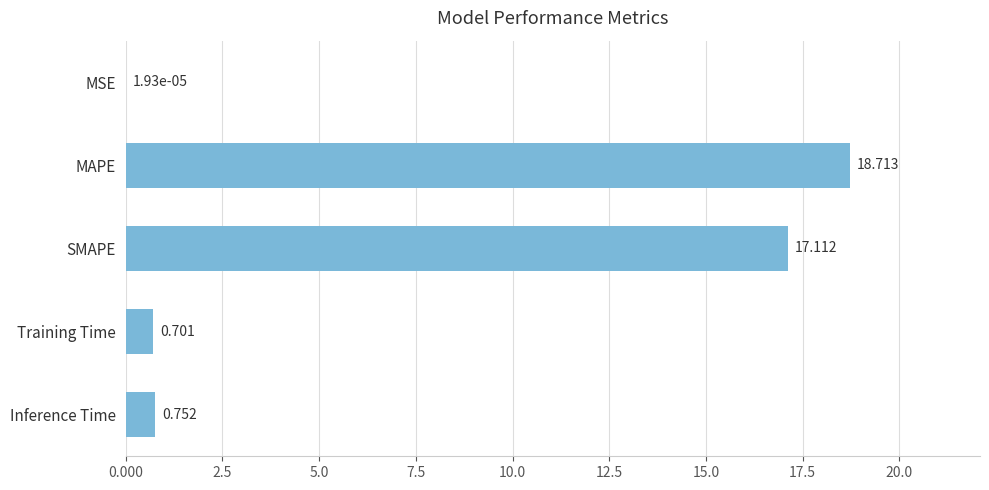

At which label is the value closest to 9?

SMAPE